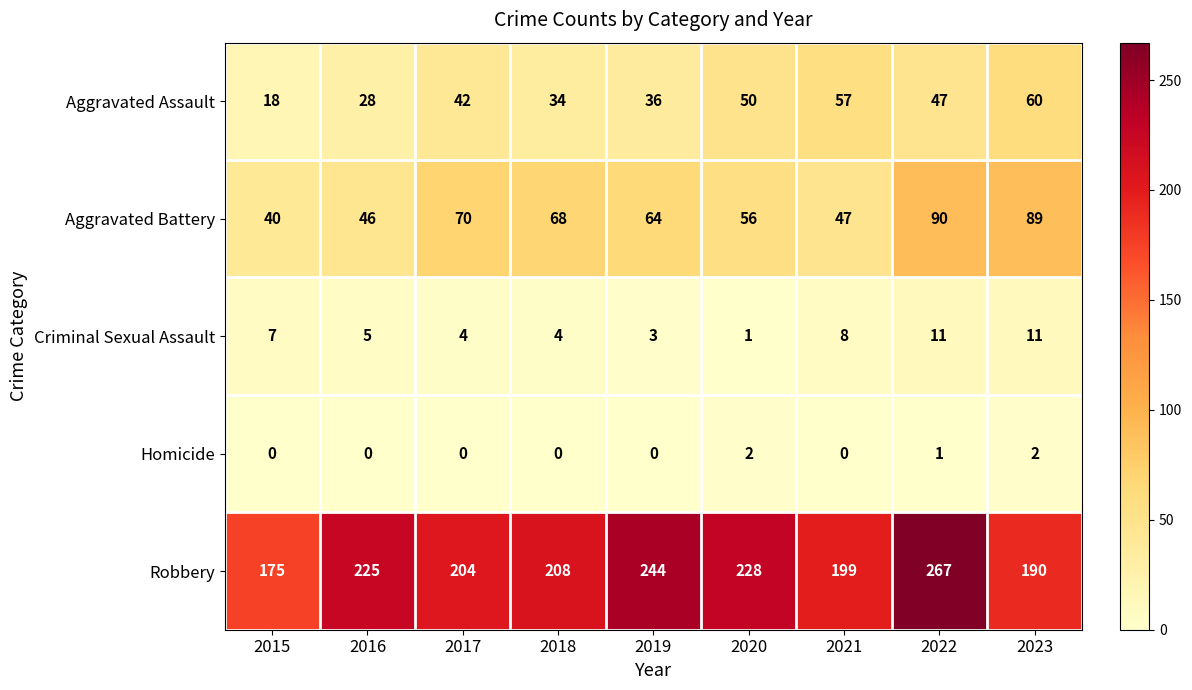

Rank the series by their maximum value, from highest to lowest.

Robbery, Aggravated Battery, Aggravated Assault, Criminal Sexual Assault, Homicide